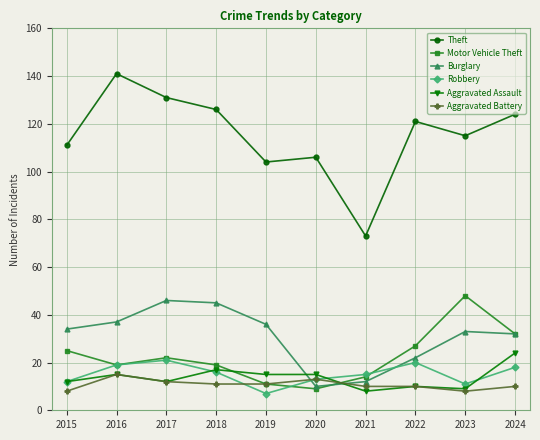

Reading left to right, extract all data points from this chart.

Theft: 111	141	131	126	104	106	73	121	115	124
Motor Vehicle Theft: 25	19	22	19	11	9	14	27	48	32
Burglary: 34	37	46	45	36	10	12	22	33	32
Robbery: 12	19	21	16	7	13	15	20	11	18
Aggravated Assault: 12	15	12	17	15	15	8	10	9	24
Aggravated Battery: 8	15	12	11	11	13	10	10	8	10